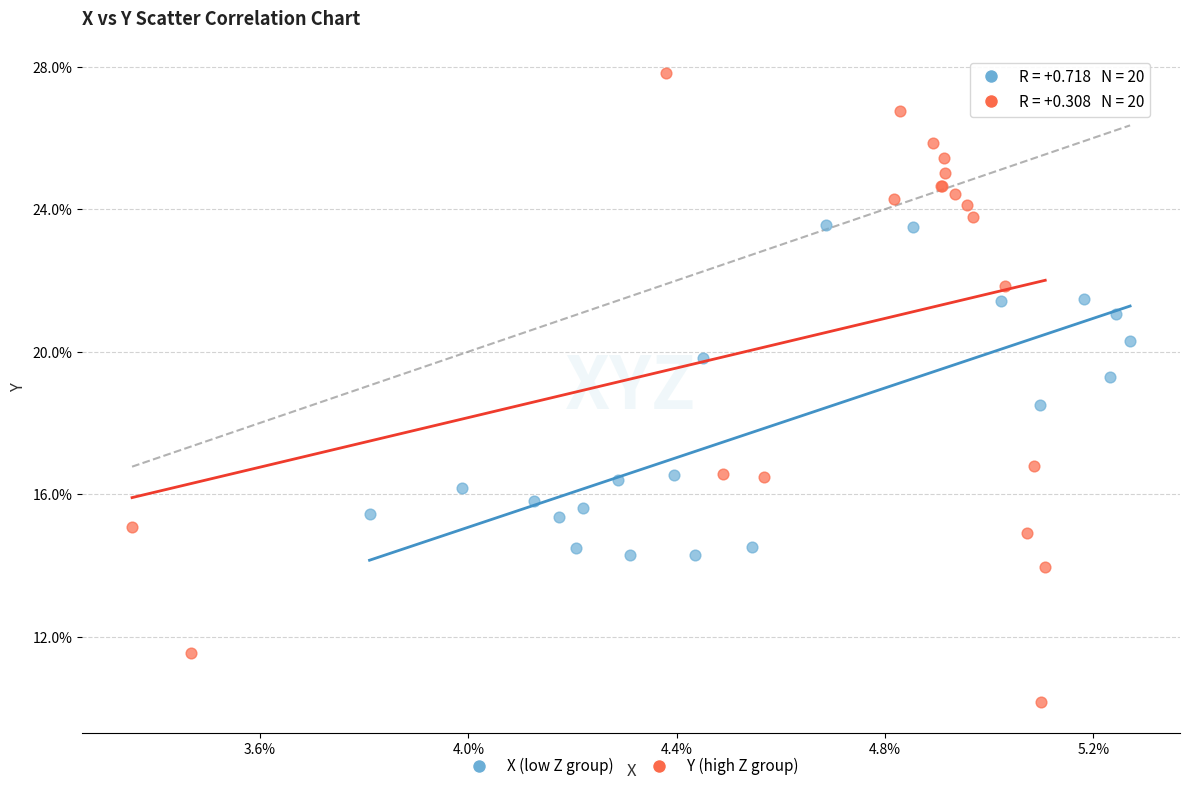

Which series reaches the minimum Y coordinate?

Y (high Z group)